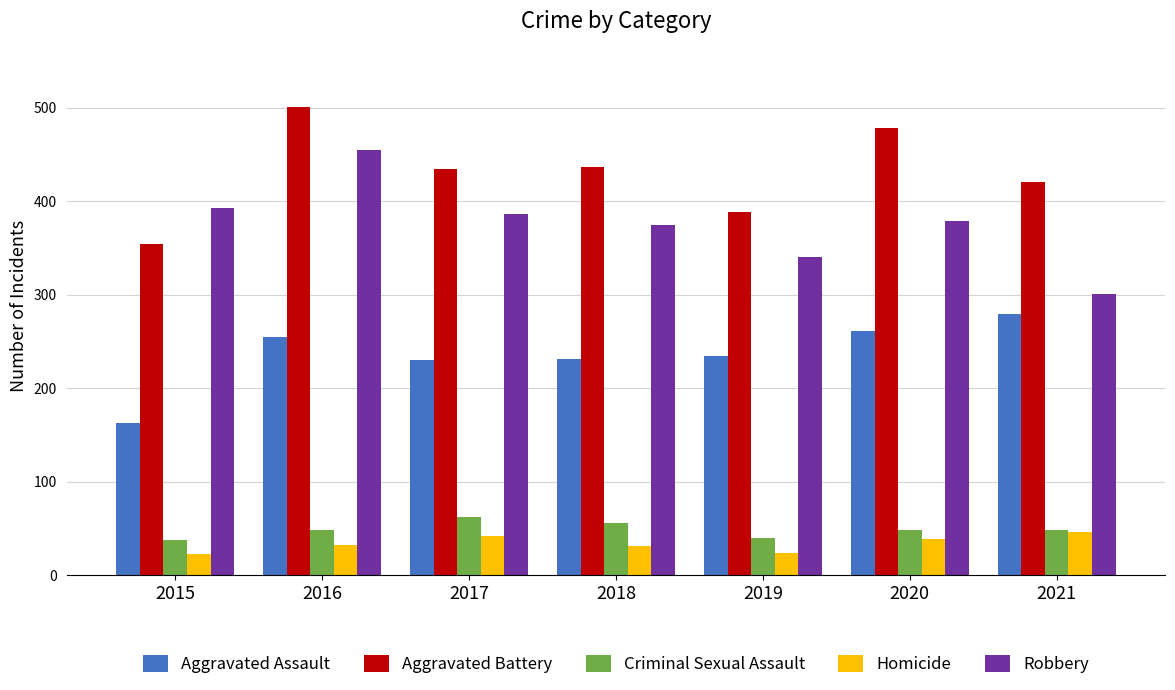

How many data points in Robbery are less than 379?

3